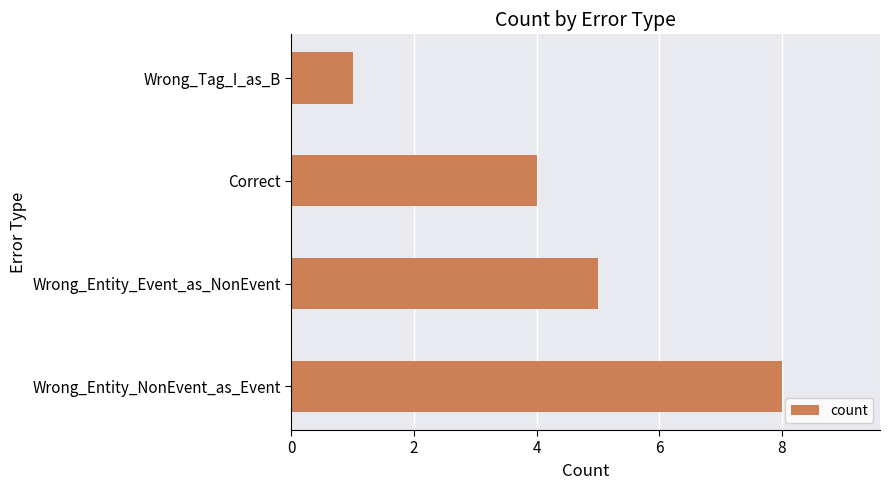

What is the difference between the second highest and minimum values?

4